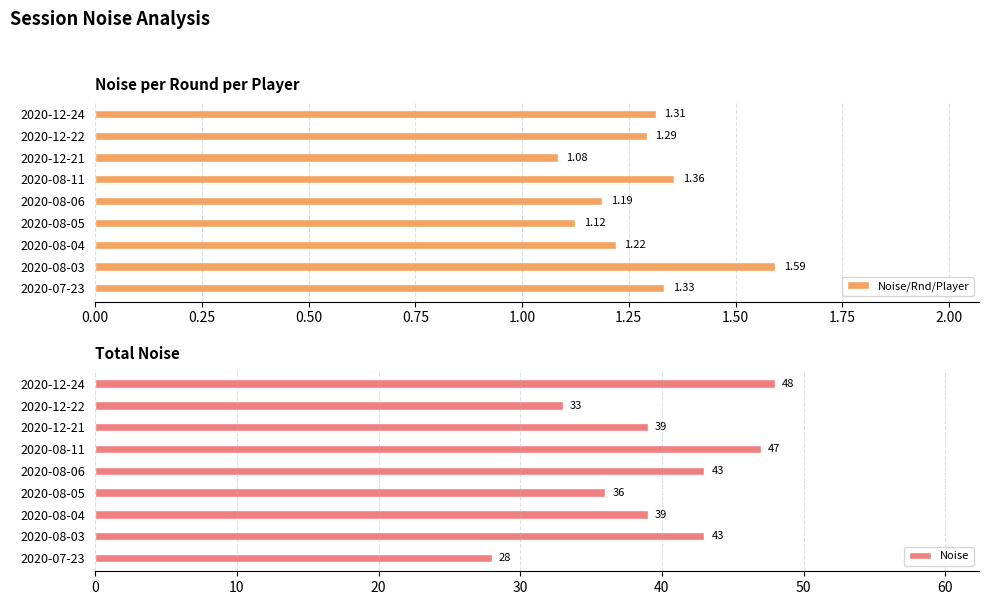

What is the greatest value displayed?

48.0